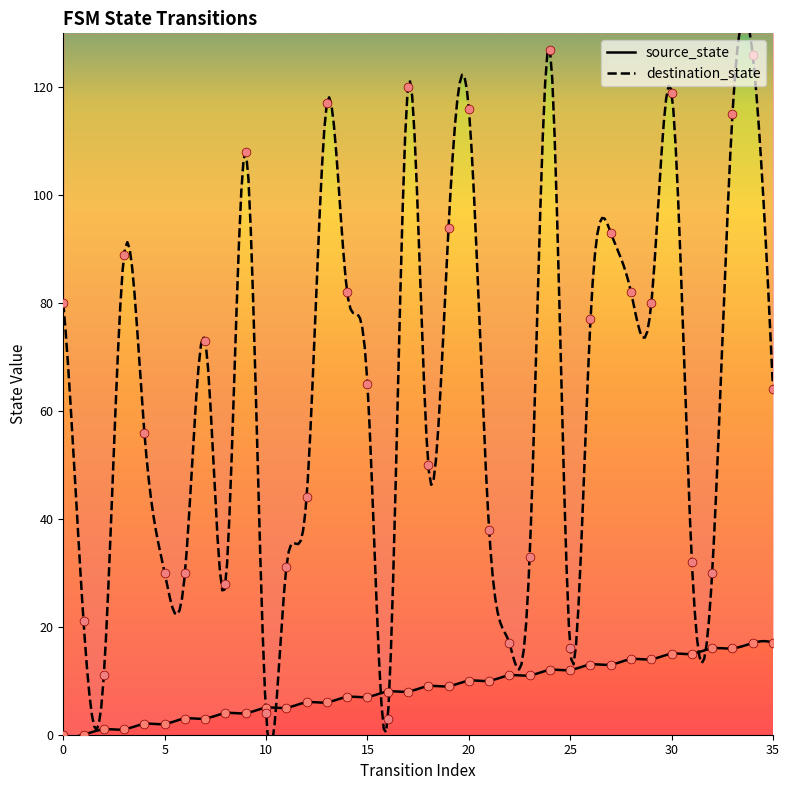

Which series has the largest total across all categories?

destination_state